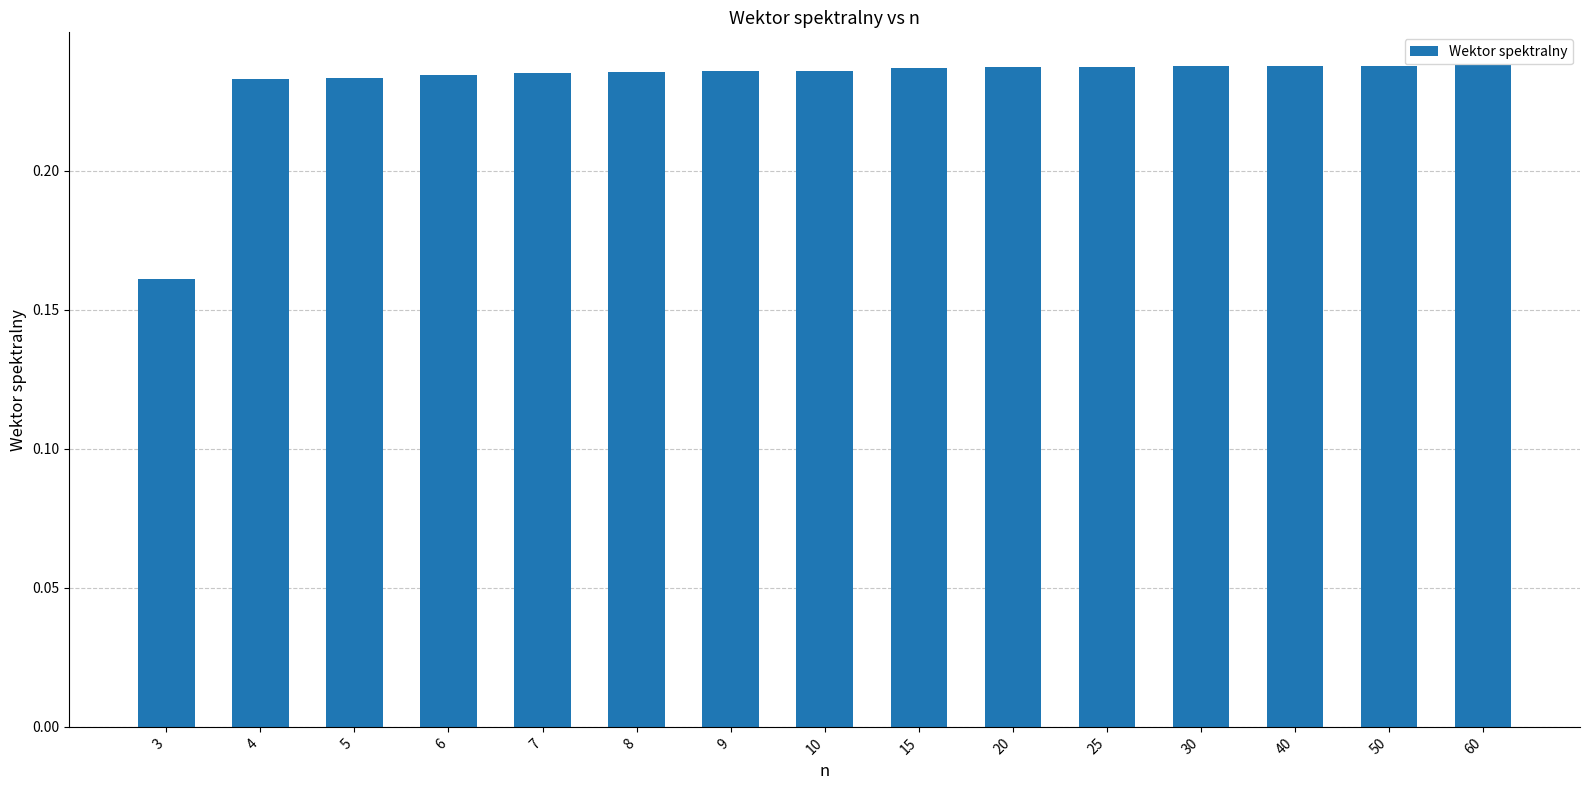

Which category has the lowest value across all series?

3